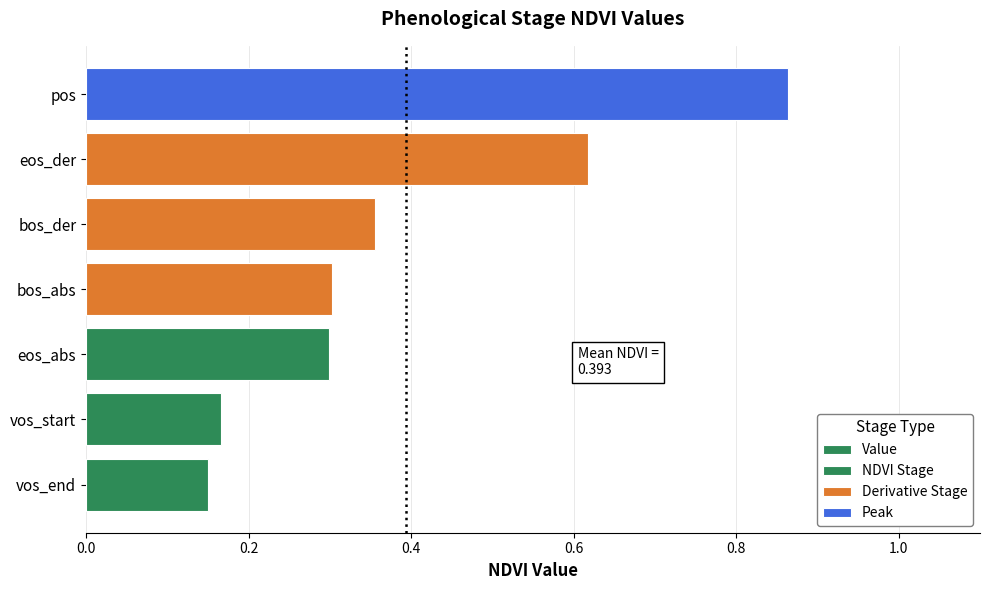

Read the value at vos_start.

0.2